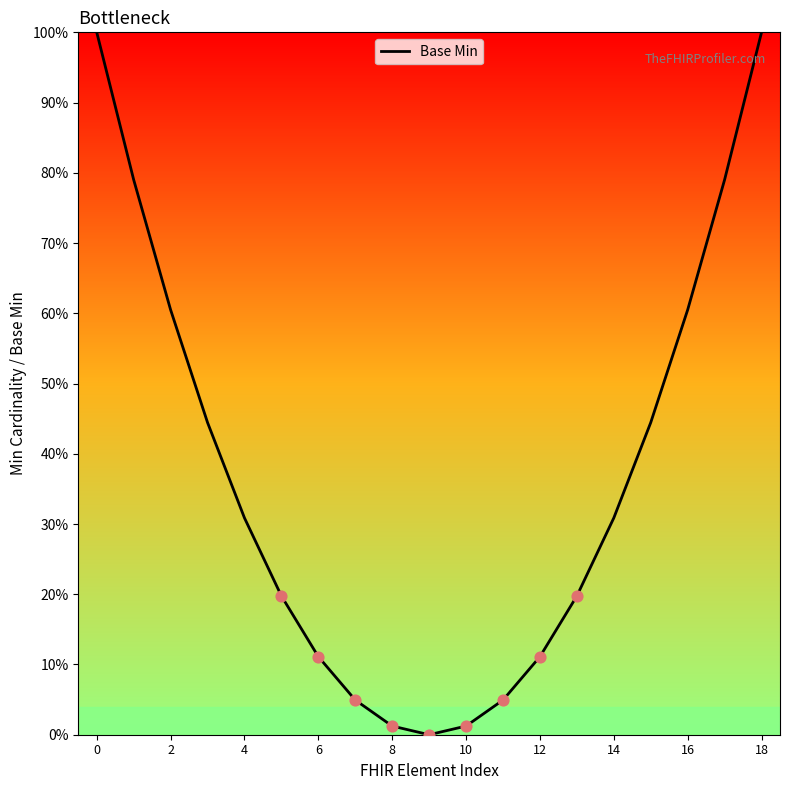

What is the maximum value shown in the chart?

100.0